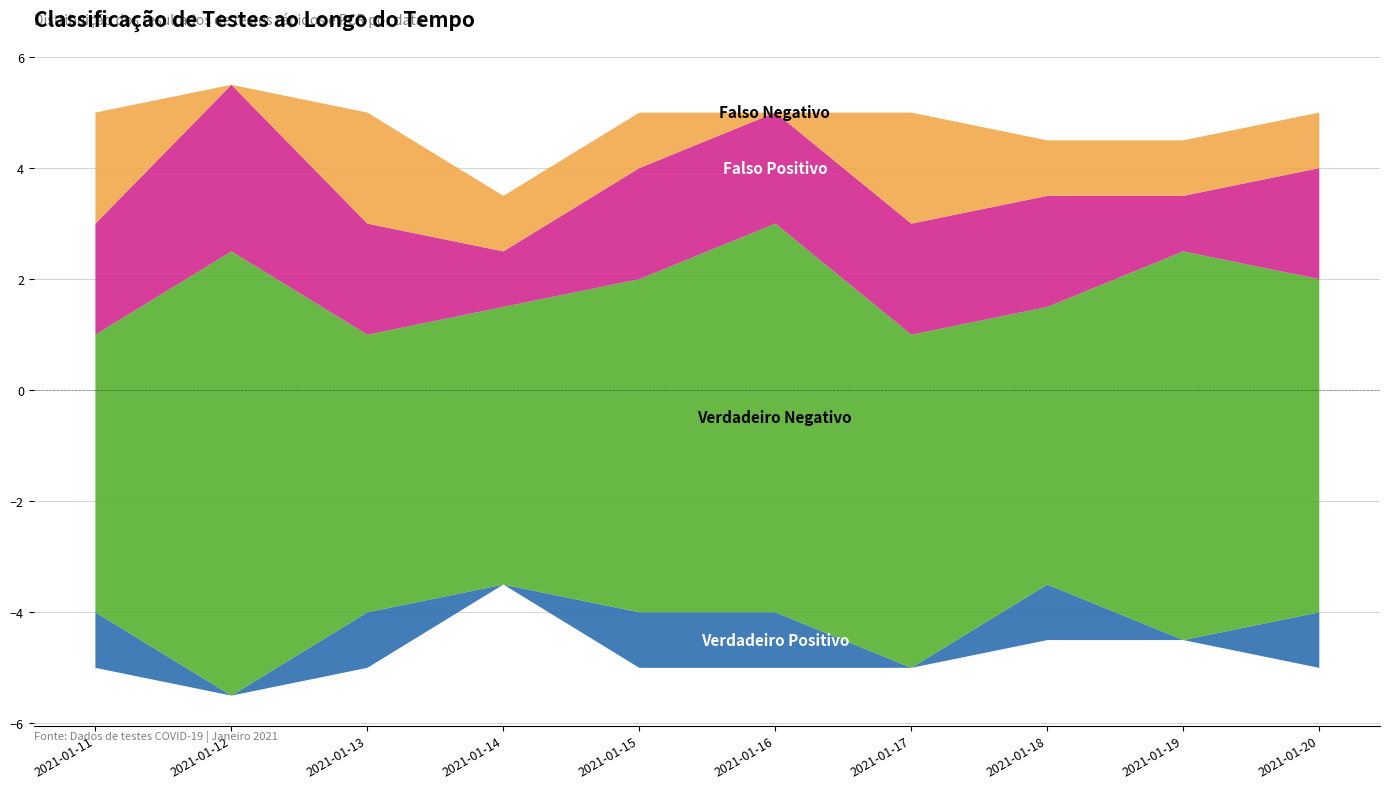

How many Verdadeiro Negativo values are between 5 and 7?

9